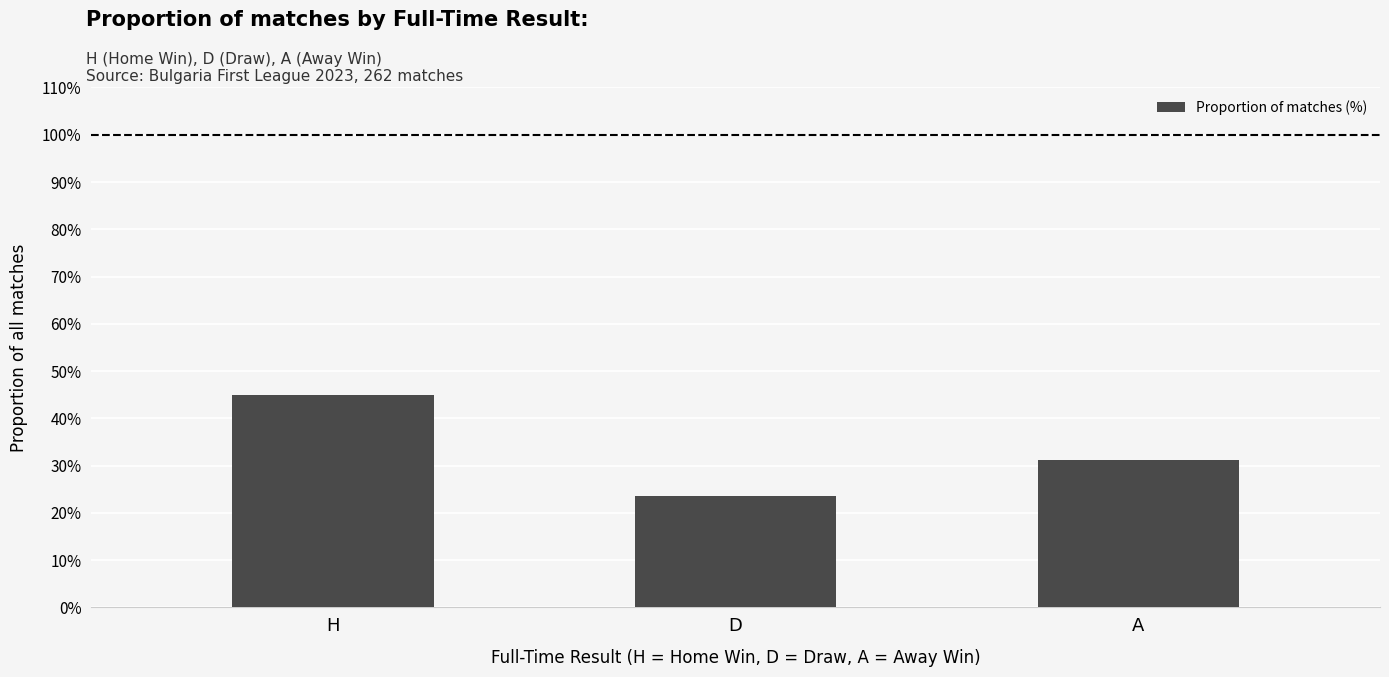

What is the label of the 1st bar from the right?

A